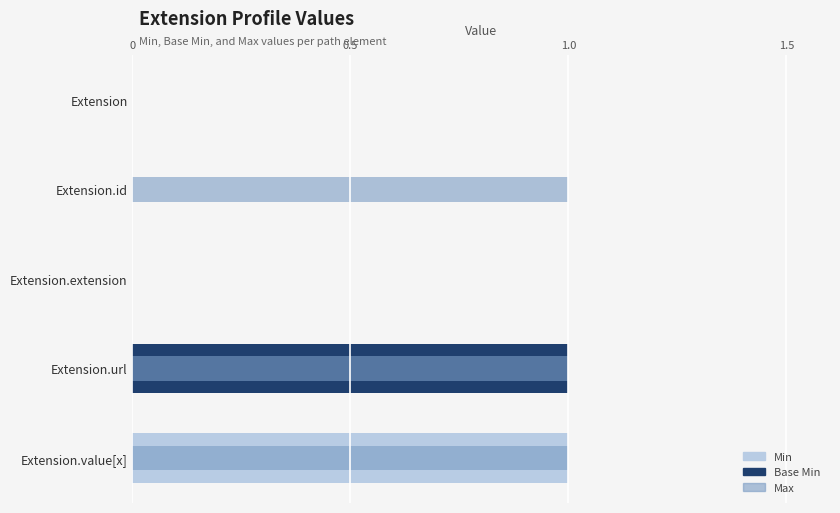

What is the sum of all Base Min values?

1